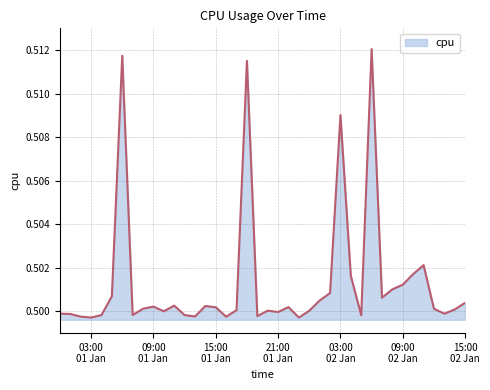

Rank the categories by value from highest to lowest.

2017-01-02 06:00:00, 2017-01-01 06:00:00, 2017-01-01 18:00:00, 2017-01-02 03:00:00, 2017-01-02 11:00:00, 2017-01-02 10:00:00, 2017-01-02 04:00:00, 2017-01-02 09:00:00, 2017-01-02 08:00:00, 2017-01-02 02:00:00, 2017-01-01 05:00:00, 2017-01-02 07:00:00, 2017-01-02 01:00:00, 2017-01-02 15:00:00, 2017-01-01 11:00:00, 2017-01-01 14:00:00, 2017-01-01 09:00:00, 2017-01-01 22:00:00, 2017-01-01 15:00:00, 2017-01-02 12:00:00, 2017-01-01 08:00:00, 2017-01-02 14:00:00, 2017-01-01 17:00:00, 2017-01-01 20:00:00, 2017-01-02 00:00:00, 2017-01-01 10:00:00, 2017-01-01 21:00:00, 2017-01-01 00:00:00, 2017-01-02 13:00:00, 2017-01-01 01:00:00, 2017-01-01 07:00:00, 2017-01-01 12:00:00, 2017-01-01 04:00:00, 2017-01-02 05:00:00, 2017-01-01 19:00:00, 2017-01-01 13:00:00, 2017-01-01 02:00:00, 2017-01-01 16:00:00, 2017-01-01 03:00:00, 2017-01-01 23:00:00